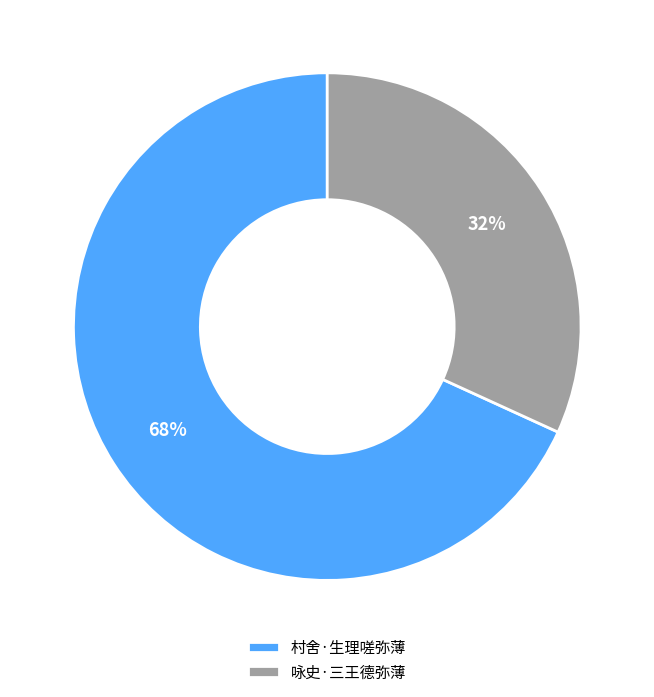

Is there any slice that represents more than half of the pie?

Yes